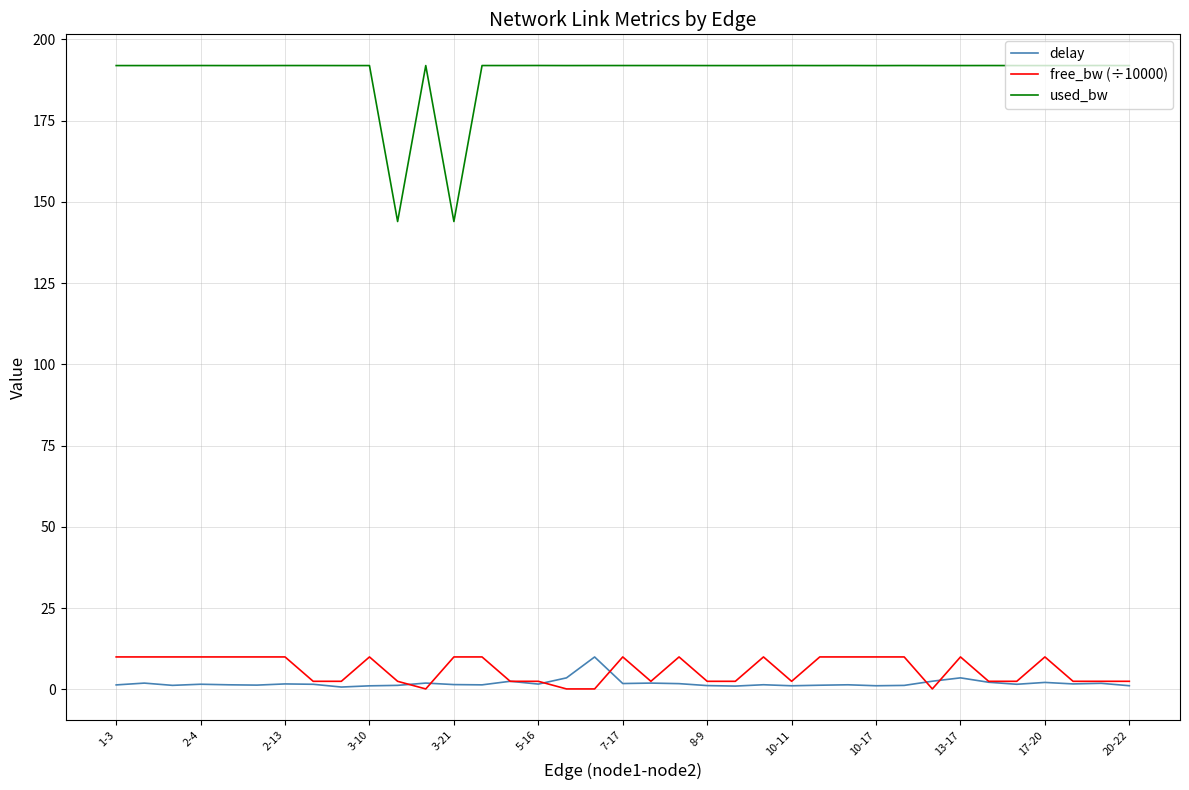

How many distinct data groups are displayed?

3